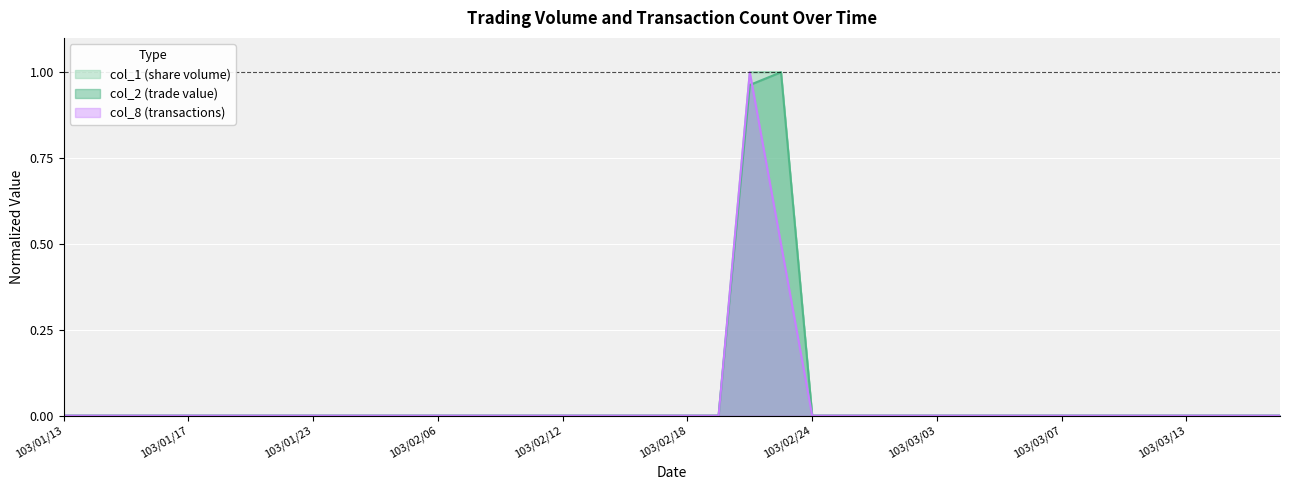

The col_1 series shows -0.3 at 103/01/23. True or false?

False